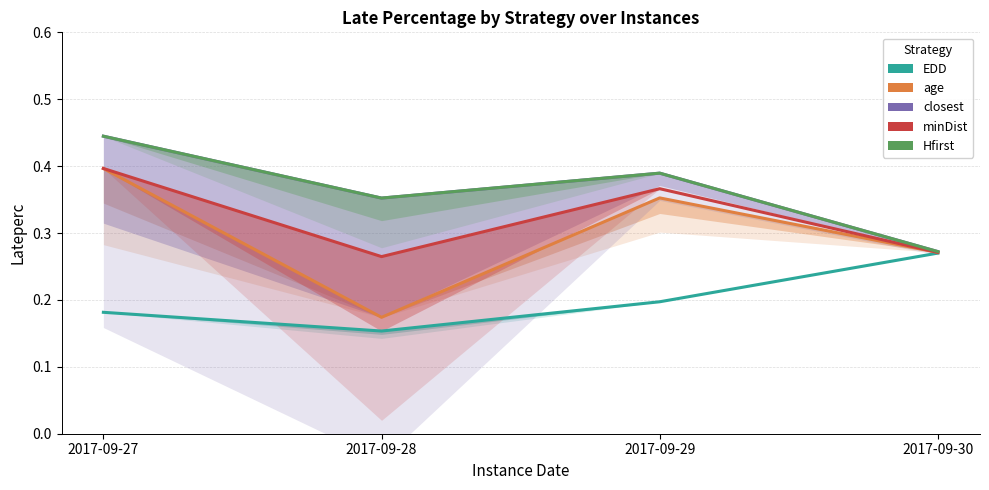

Reading right to left, transcribe all the data shown in this chart.

EDD: 2017-09-30=0.3	2017-09-29=0.2	2017-09-28=0.2	2017-09-27=0.2
age: 2017-09-30=0.3	2017-09-29=0.4	2017-09-28=0.2	2017-09-27=0.4
closest: 2017-09-30=0.3	2017-09-29=0.4	2017-09-28=0.4	2017-09-27=0.4
minDist: 2017-09-30=0.3	2017-09-29=0.4	2017-09-28=0.3	2017-09-27=0.4
Hfirst: 2017-09-30=0.3	2017-09-29=0.4	2017-09-28=0.4	2017-09-27=0.4